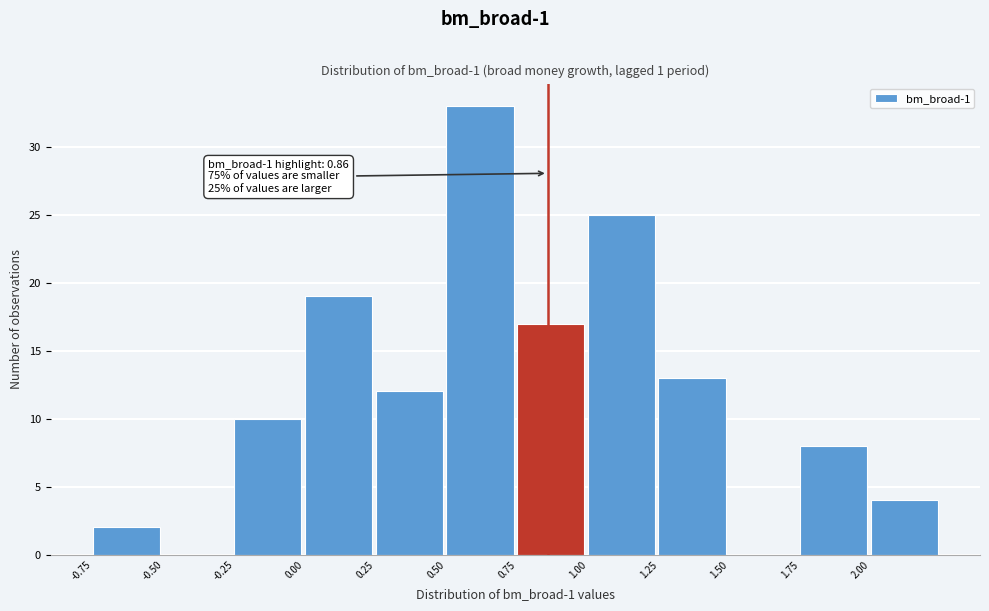

Over which range of the x-axis is the bar tallest?

0.50 to 0.75